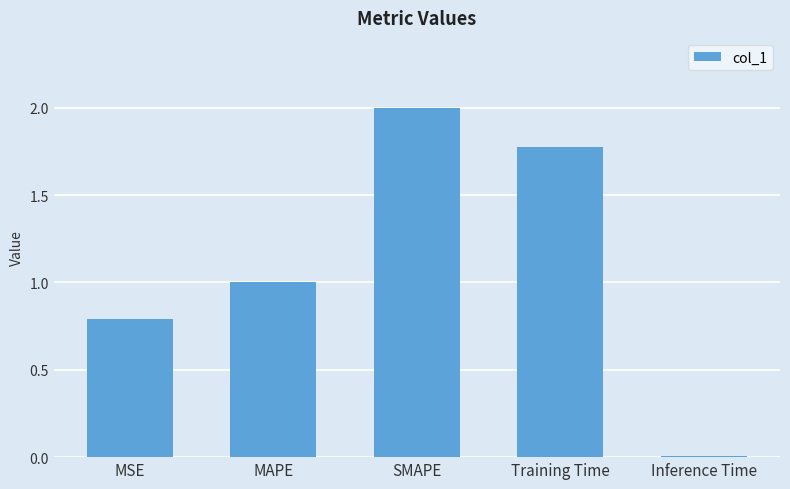

At which category does the chart reach its peak across all series?

SMAPE